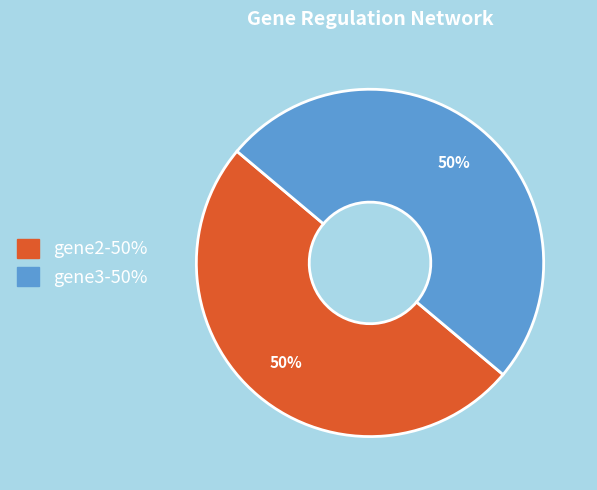

To the nearest percent, what is the average slice percentage?

50%